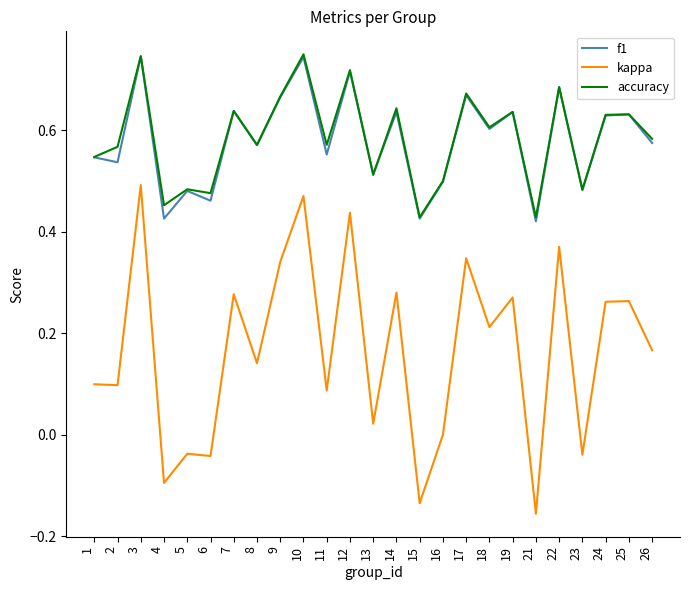

How many lines are shown in the chart?

3